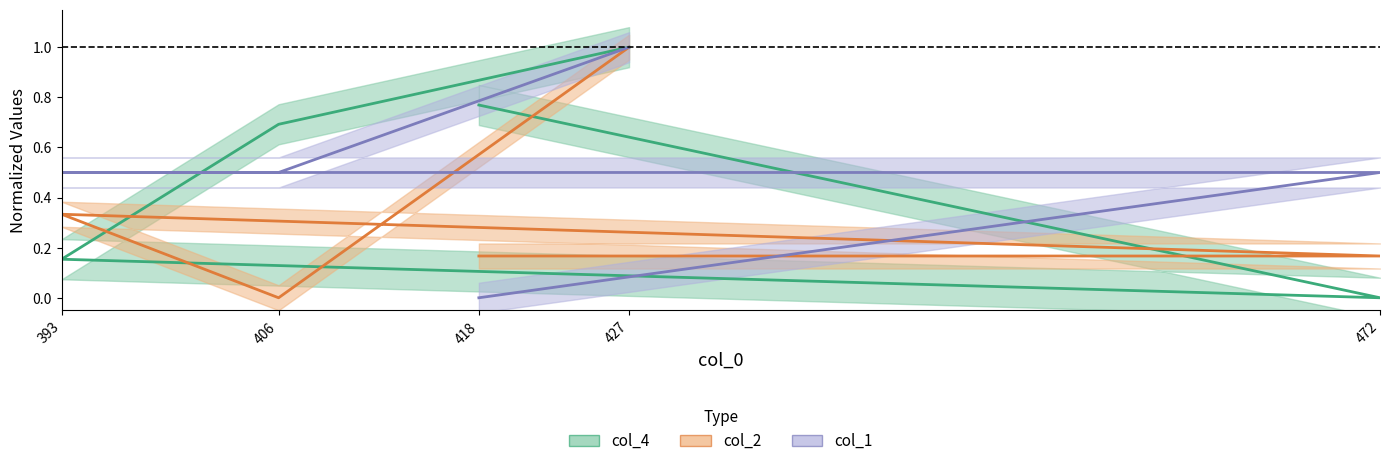

List the labels in order of col_2 value, smallest first.

406, 418, 472, 393, 427